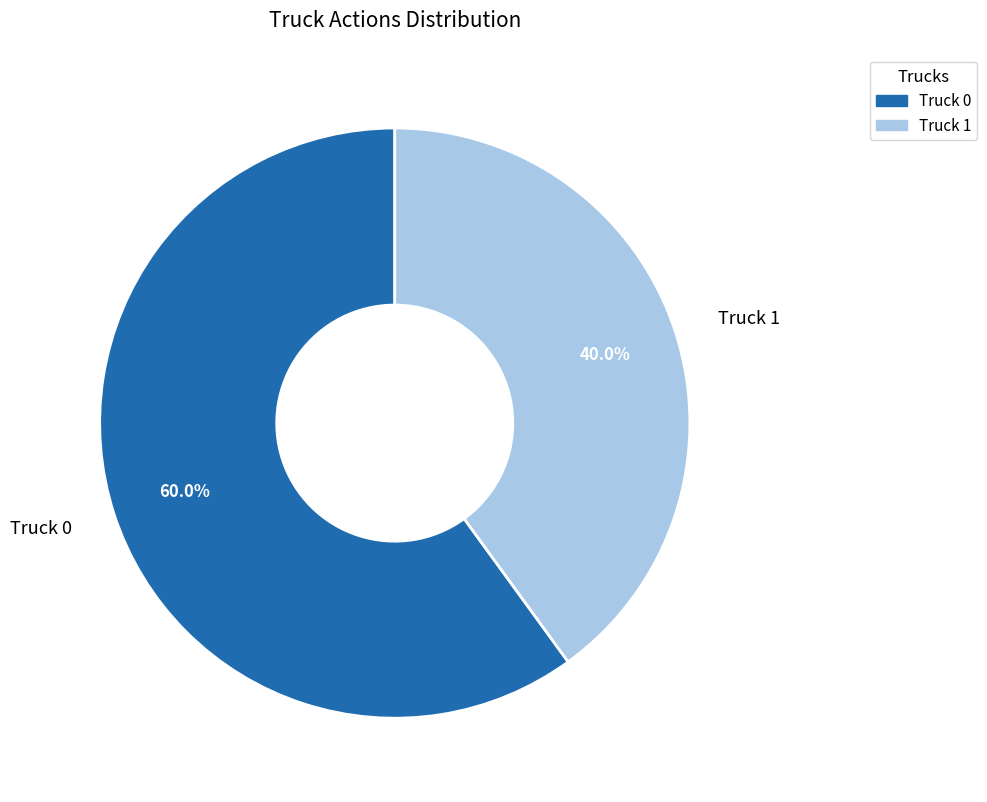

The Truck 0 slice represents 45% of the pie. True or false?

False